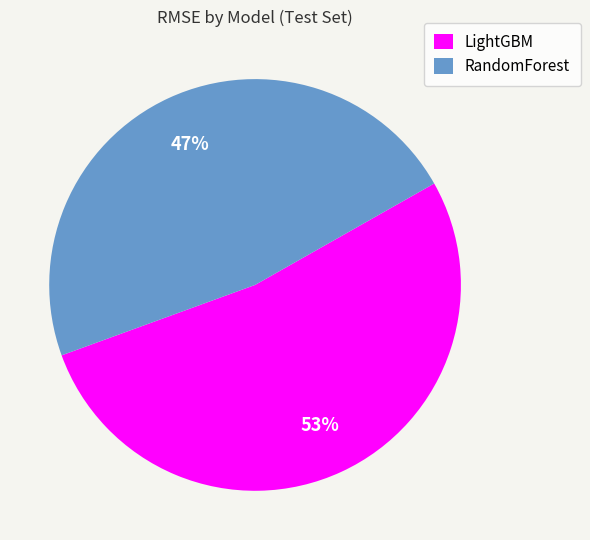

Which has a higher value, LightGBM or RandomForest?

LightGBM